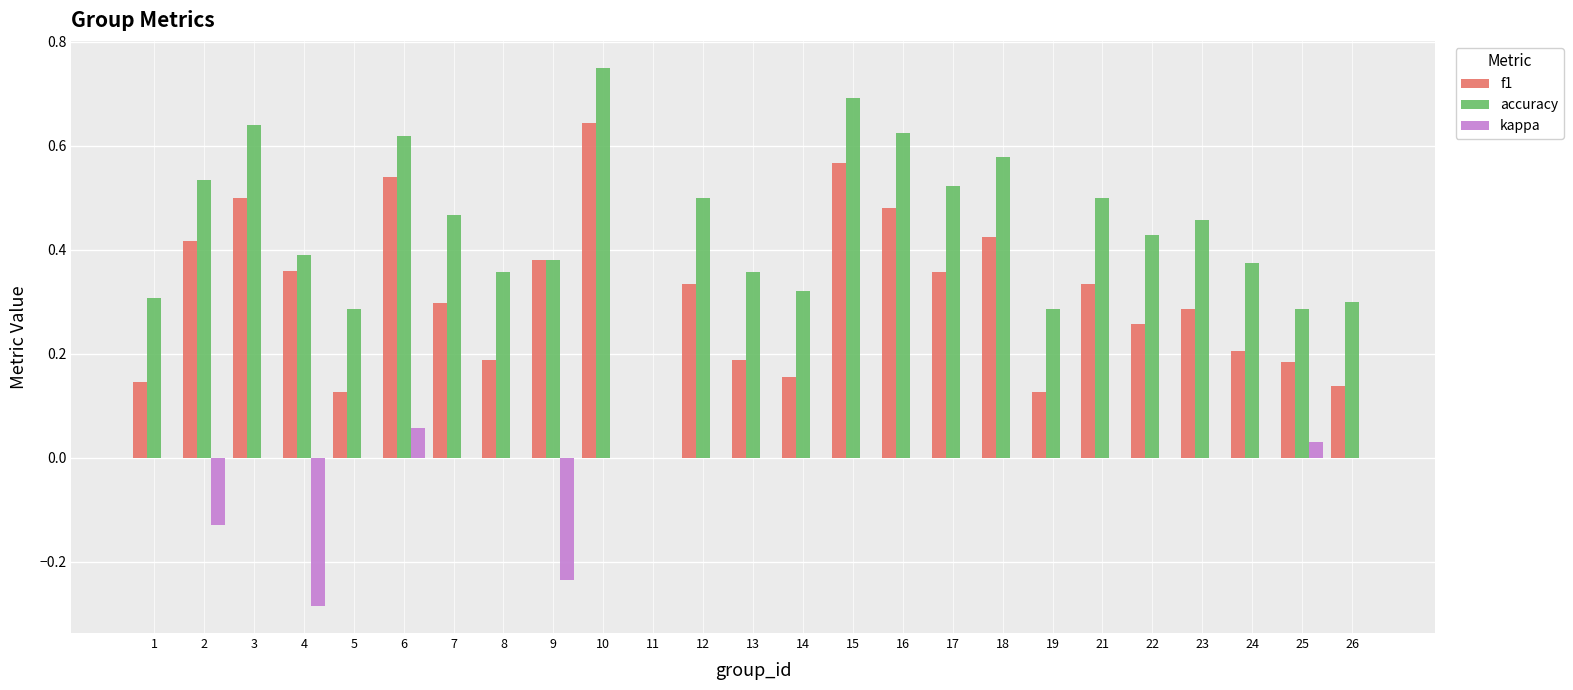

How many groups of bars are there?

25